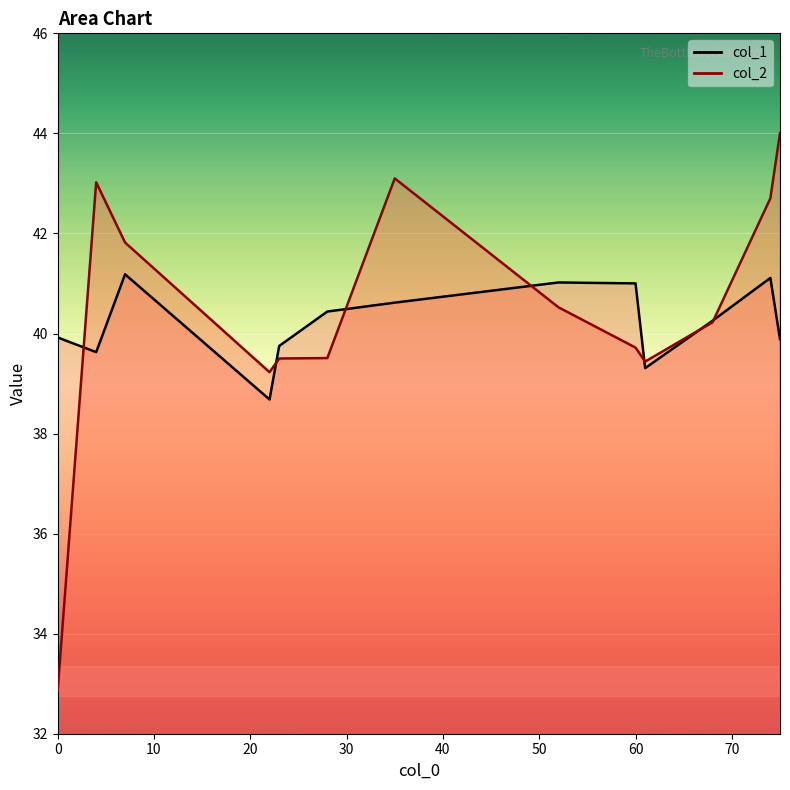

Which series has the largest range (max minus min)?

col_2 line